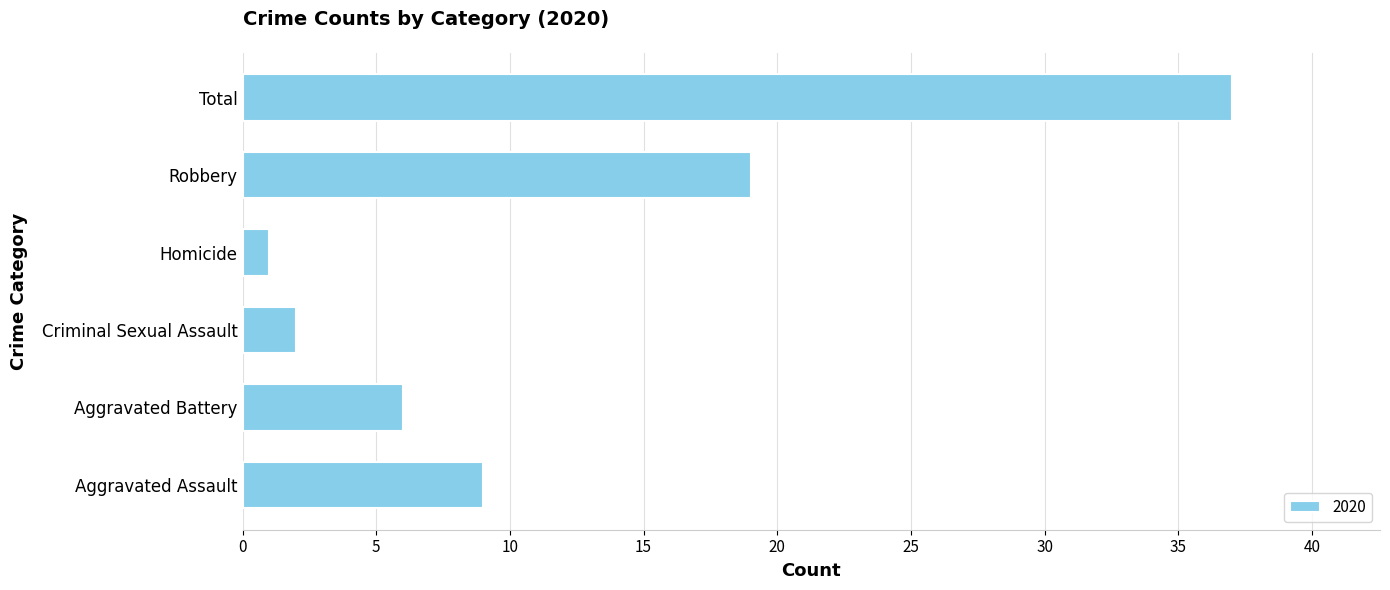

How many distinct data groups are displayed?

1